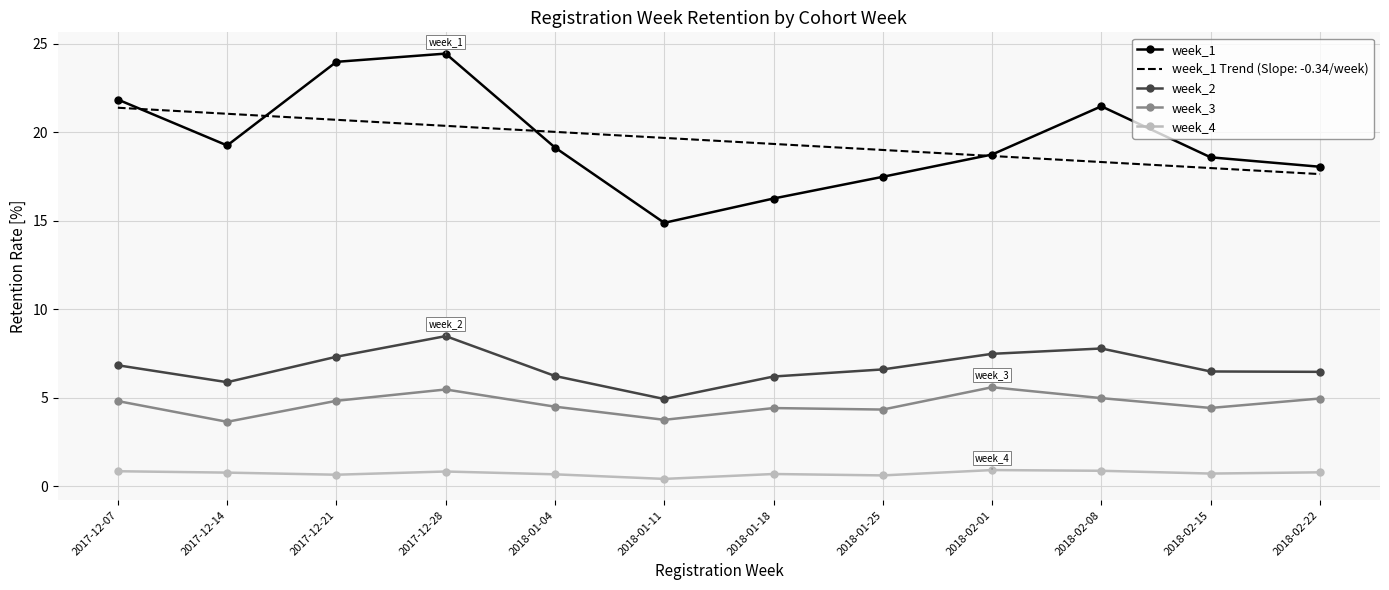

Is the value of week_3 at 2018-02-22 greater than the value of week_4 at 2018-01-25?

Yes